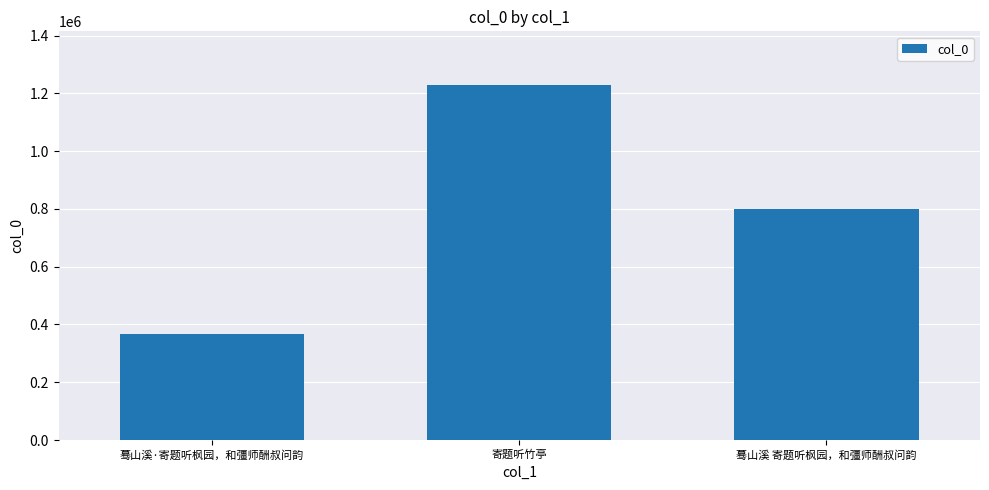

Which category has the lowest value across all series?

蓦山溪·寄题听枫园，和彊师酬叔问韵